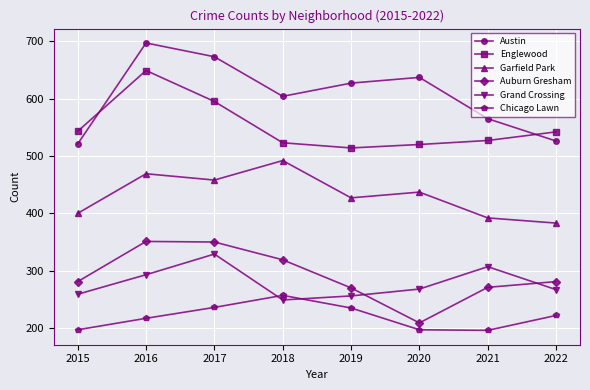

True or false: Grand Crossing has more than 0 points higher than both neighbors.

True